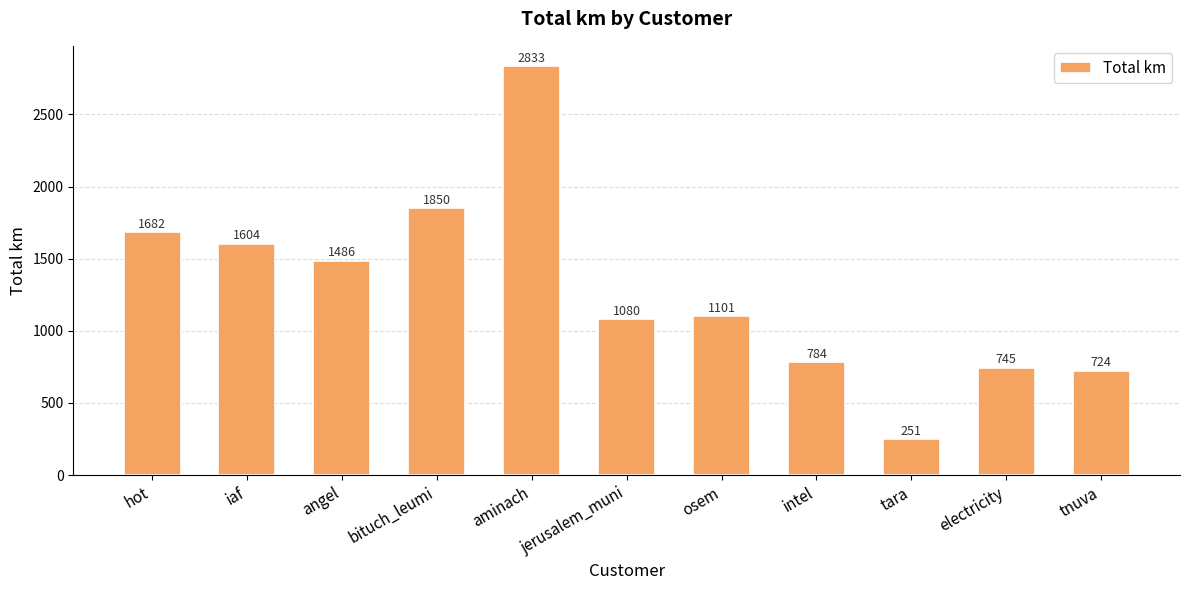

Where does the data first go above 1101?

hot